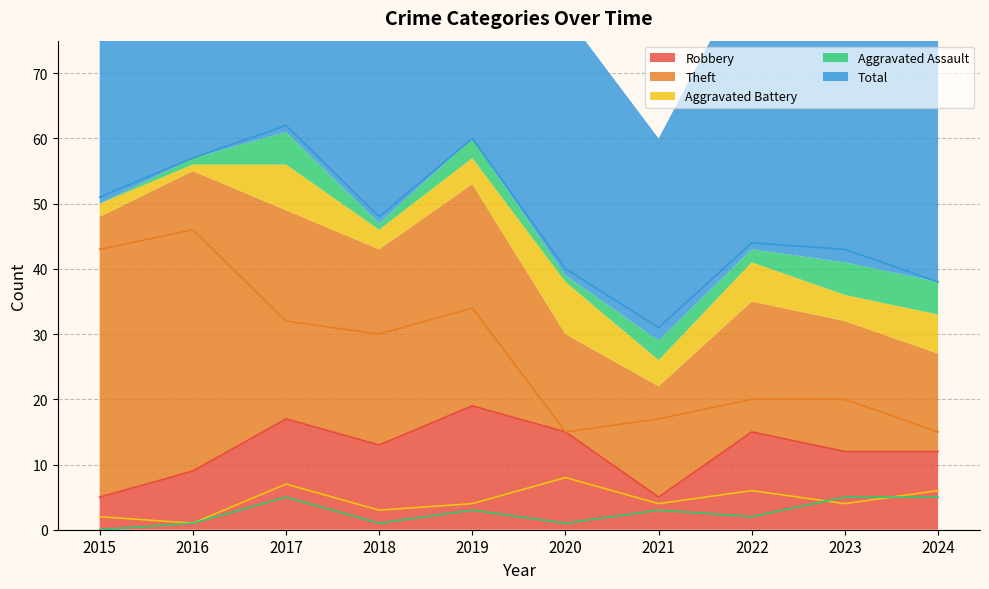

Reading right to left, what are all the values shown in this chart?

Robbery: 2024=12	2023=12	2022=15	2021=5	2020=15	2019=19	2018=13	2017=17	2016=9	2015=5
Theft: 2024=15	2023=20	2022=20	2021=17	2020=15	2019=34	2018=30	2017=32	2016=46	2015=43
Aggravated Battery: 2024=6	2023=4	2022=6	2021=4	2020=8	2019=4	2018=3	2017=7	2016=1	2015=2
Aggravated Assault: 2024=5	2023=5	2022=2	2021=3	2020=1	2019=3	2018=1	2017=5	2016=1	2015=0
Total: 2024=38	2023=43	2022=44	2021=31	2020=40	2019=60	2018=48	2017=62	2016=57	2015=51